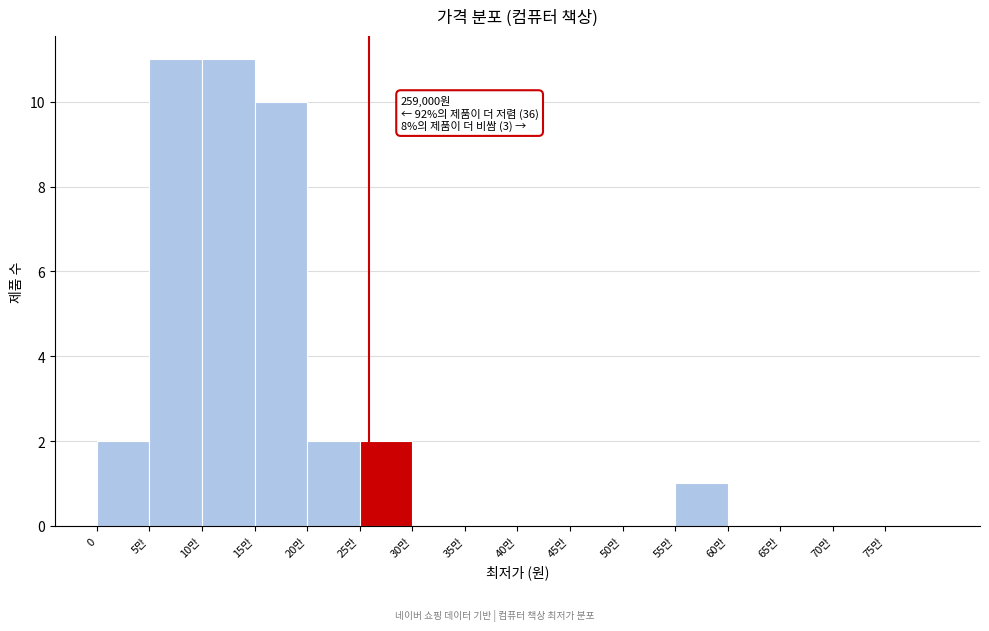

Reading left to right, transcribe all the data shown in this chart.

0=2	5만=11	10만=11	15만=10	20만=2	25만=2	30만=0	35만=0	40만=0	45만=0	50만=0	55만=1	60만=0	65만=0	70만=0	75만=0